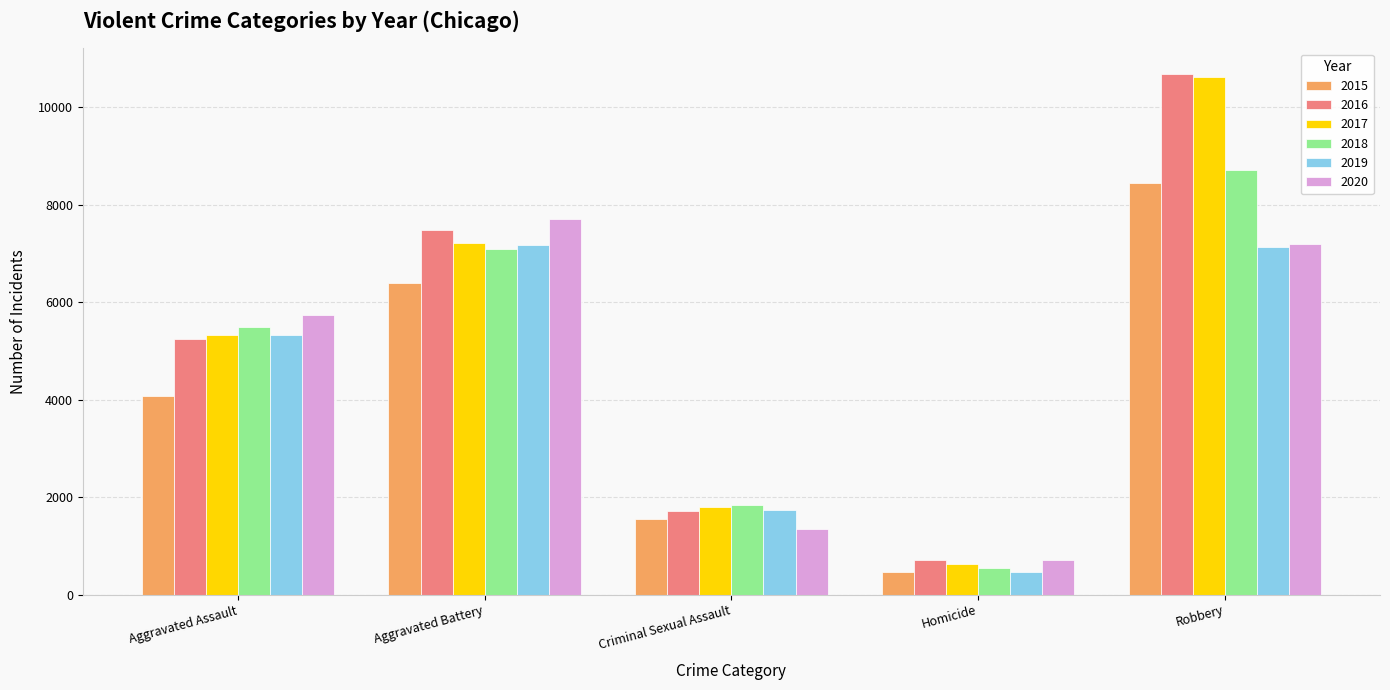

Between Aggravated Battery and Criminal Sexual Assault, which series saw the biggest shift?

2020